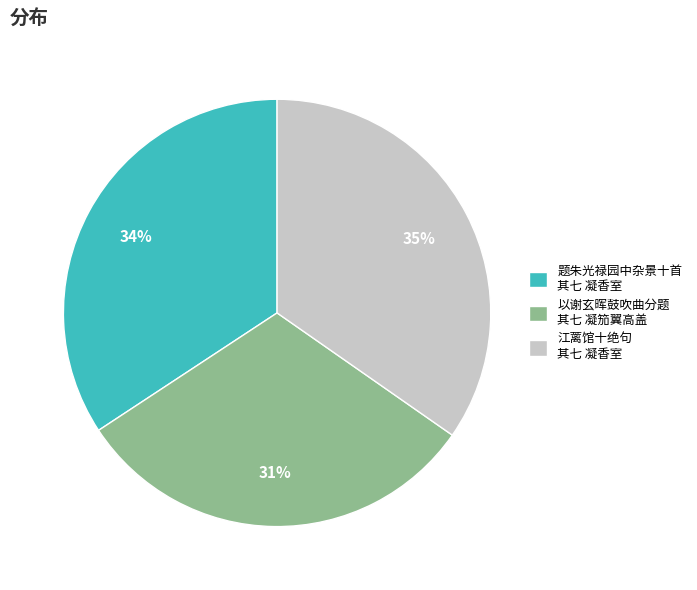

Do 以谢玄晖鼓吹曲分题 其七 凝笳翼高盖 and 题朱光禄园中杂景十首 其七 凝香室 together represent more than half of the pie?

Yes